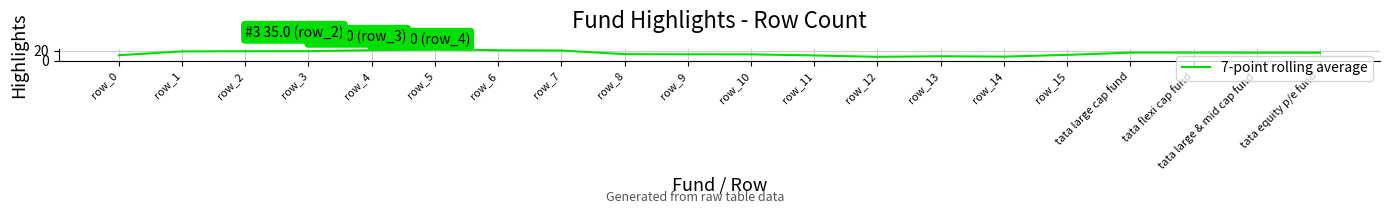

What position from the left is tata large cap fund?

17